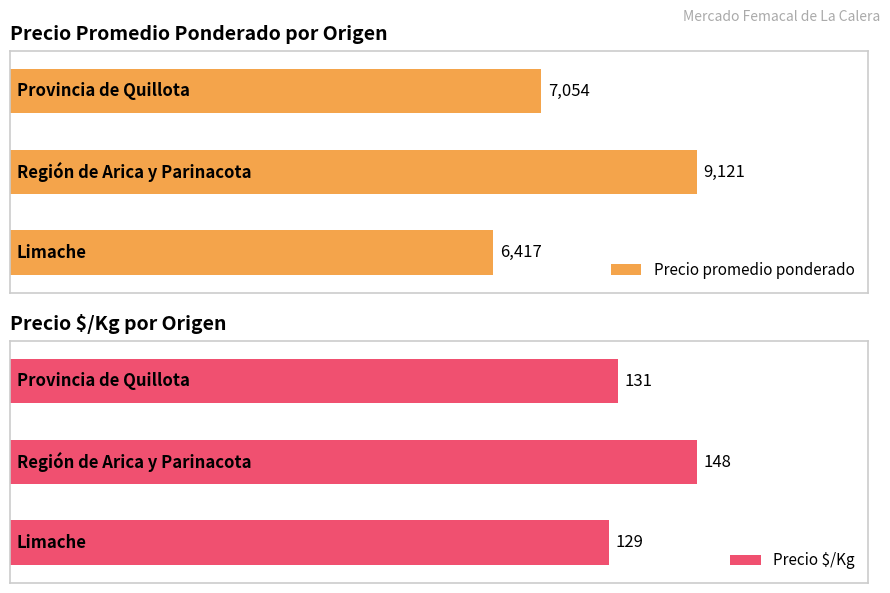

What is the difference between the Precio promedio ponderado values at 1 and 0?

2067